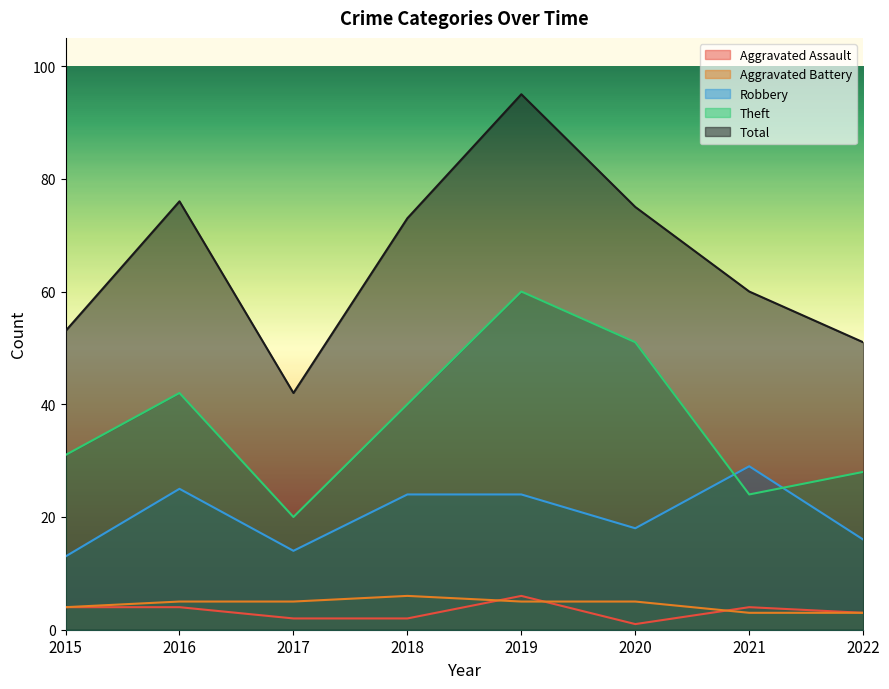

What is the average value of the Aggravated Assault series?

3